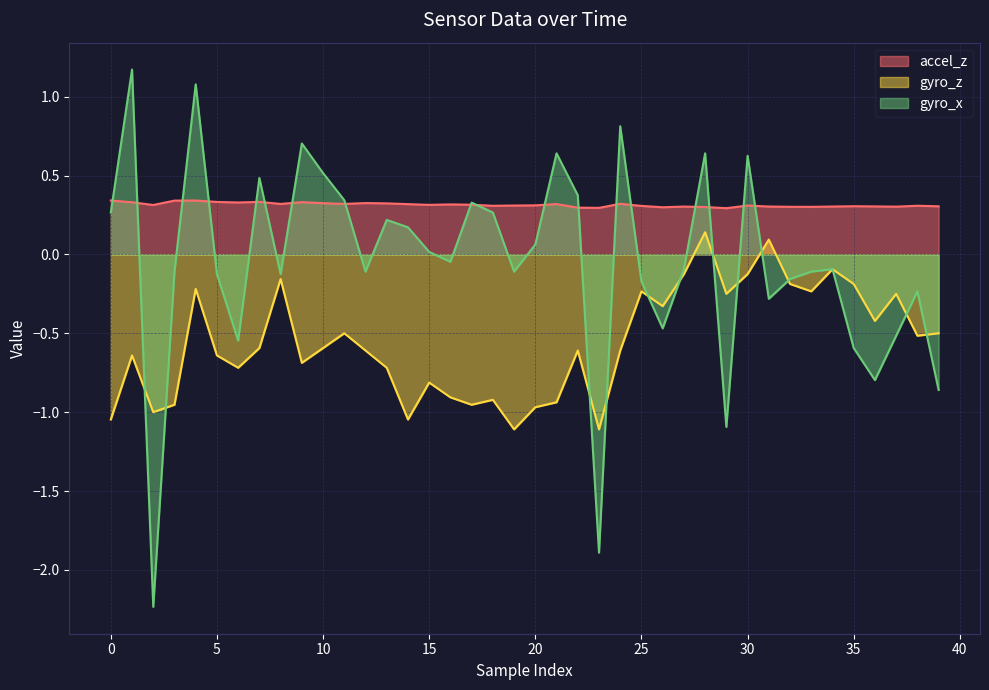

Between 22 and 10, which is larger?

10